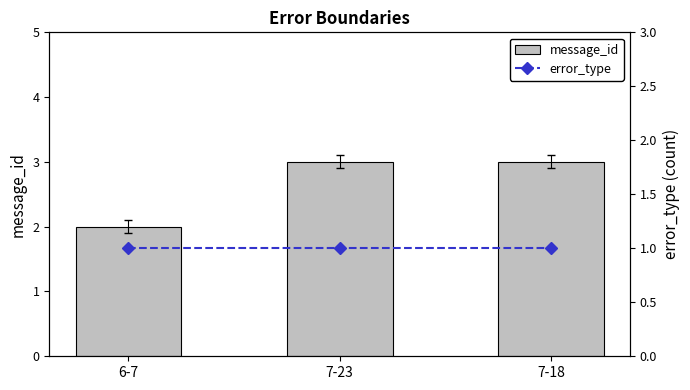

Count the message_id values in the range 2 to 3.

3